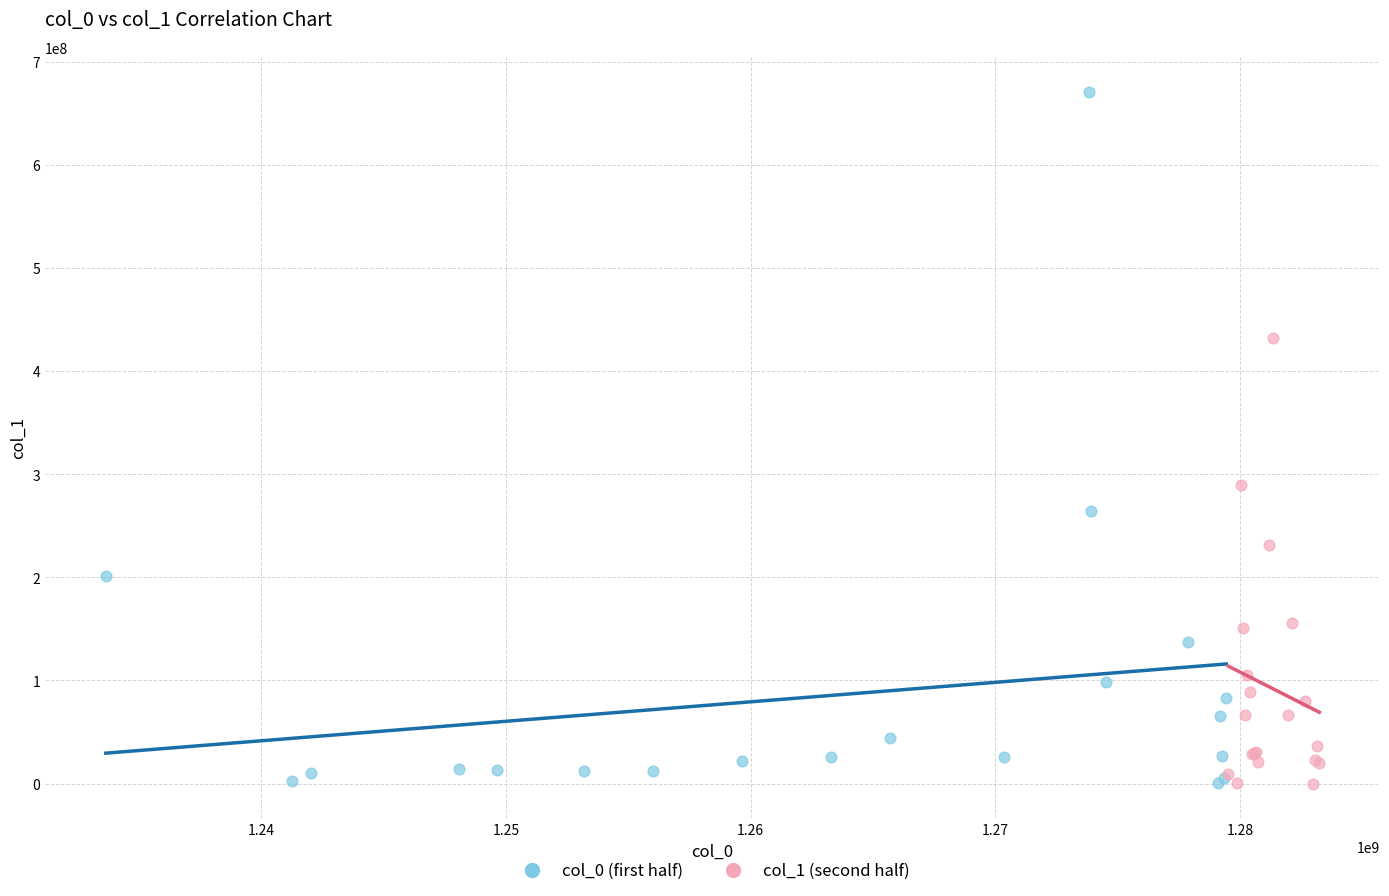

Which series has the largest Y range (max minus min)?

col_0 (first half)